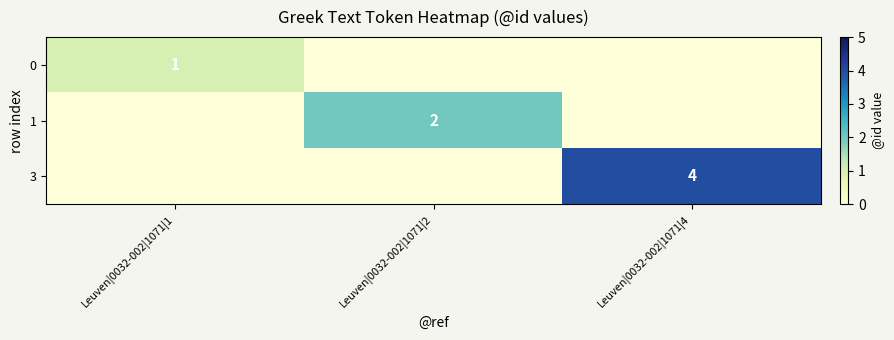

True or false: 3 has a value of 4 at Leuven|0032-002|1071|4.

True